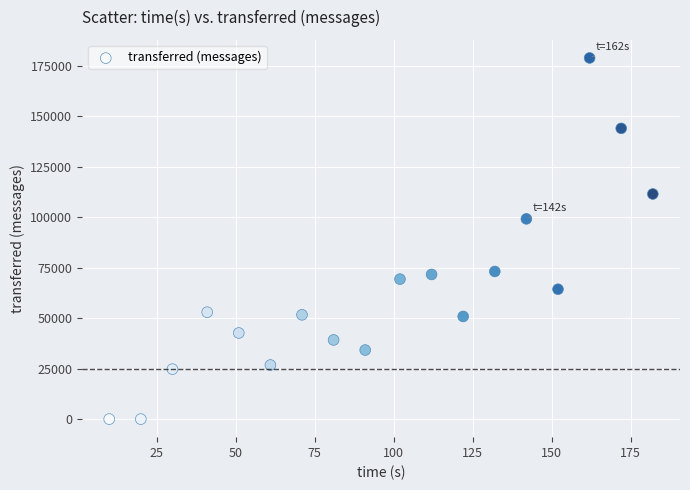

What Y value in the scatter plot is closest to 89430?

99160